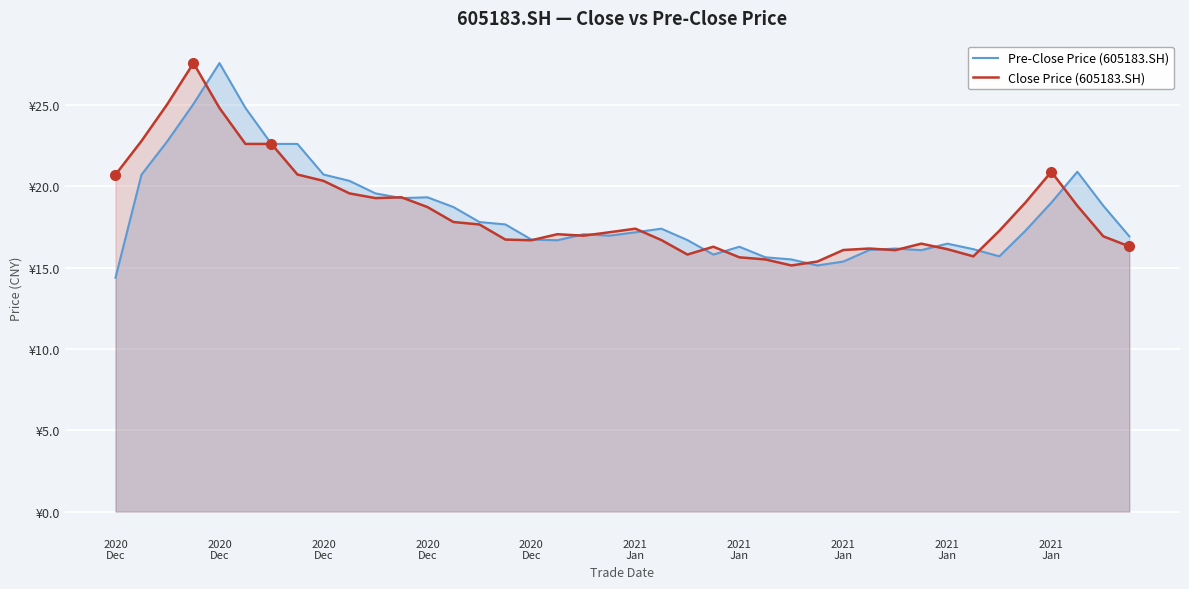

At which category is the sum across all series the highest?

2020
Dec